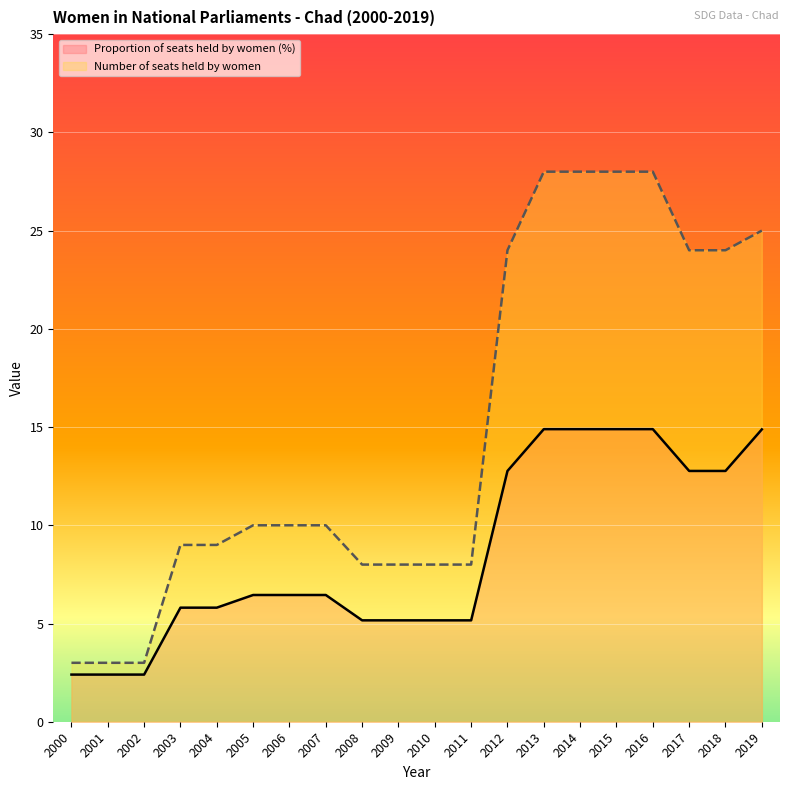

What is the difference between the Number of seats held by women values at 2016 and 2012?

4.0